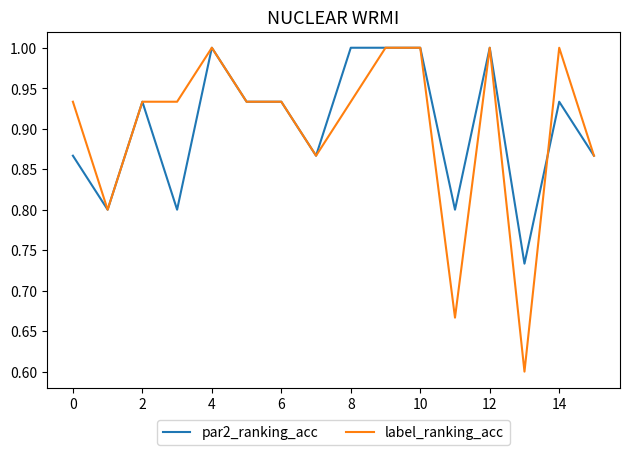

Which series has the largest range (max minus min)?

label_ranking_acc